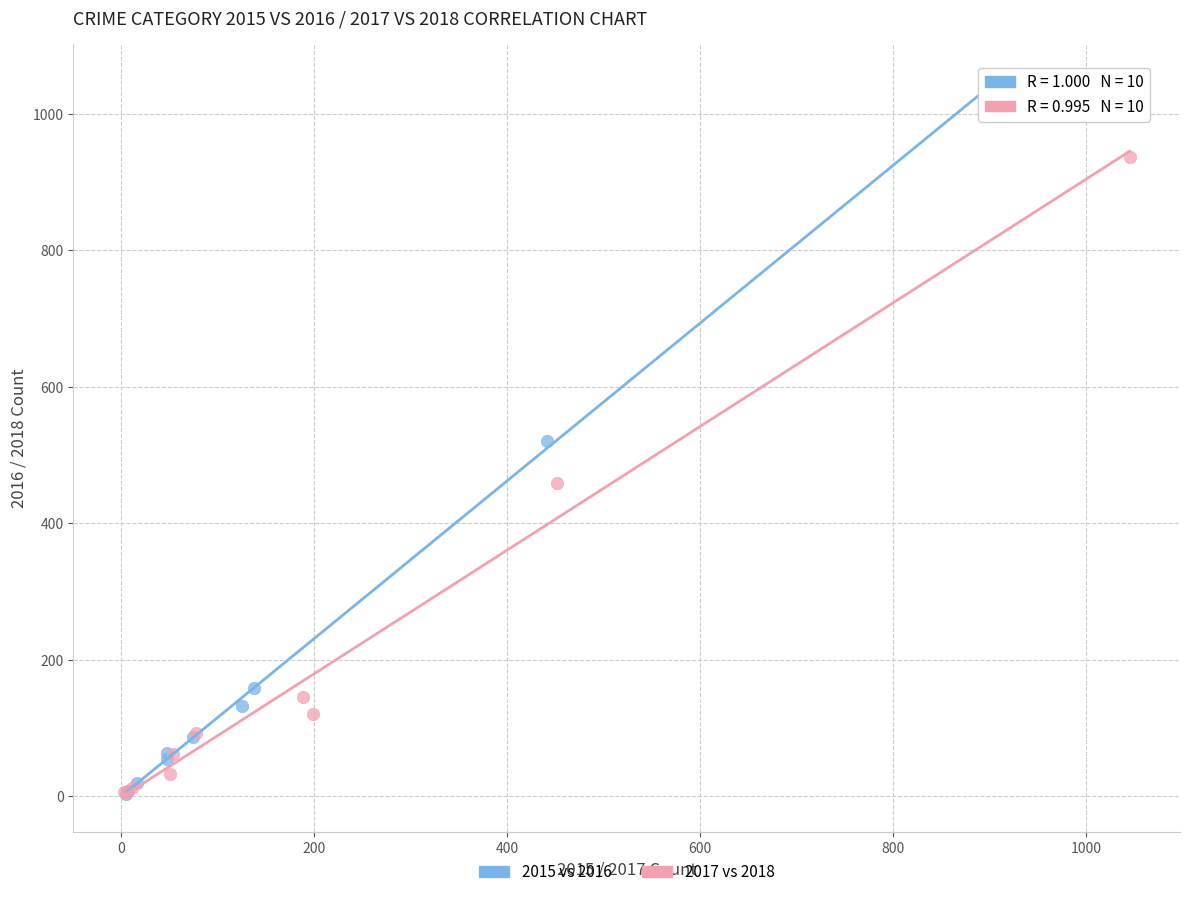

Which series has the largest Y range (max minus min)?

2015 vs 2016